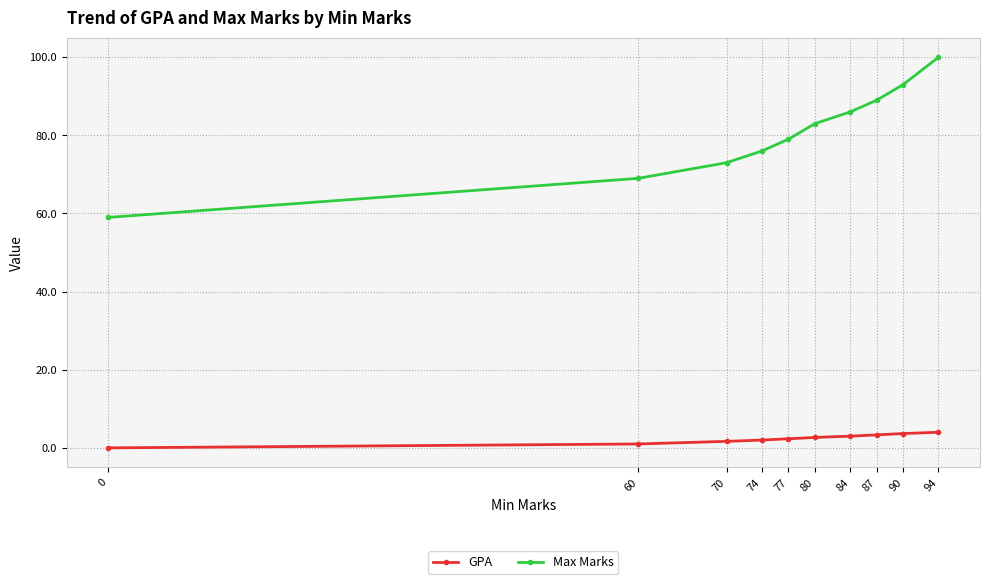

Does the chart have visible grid lines?

Yes